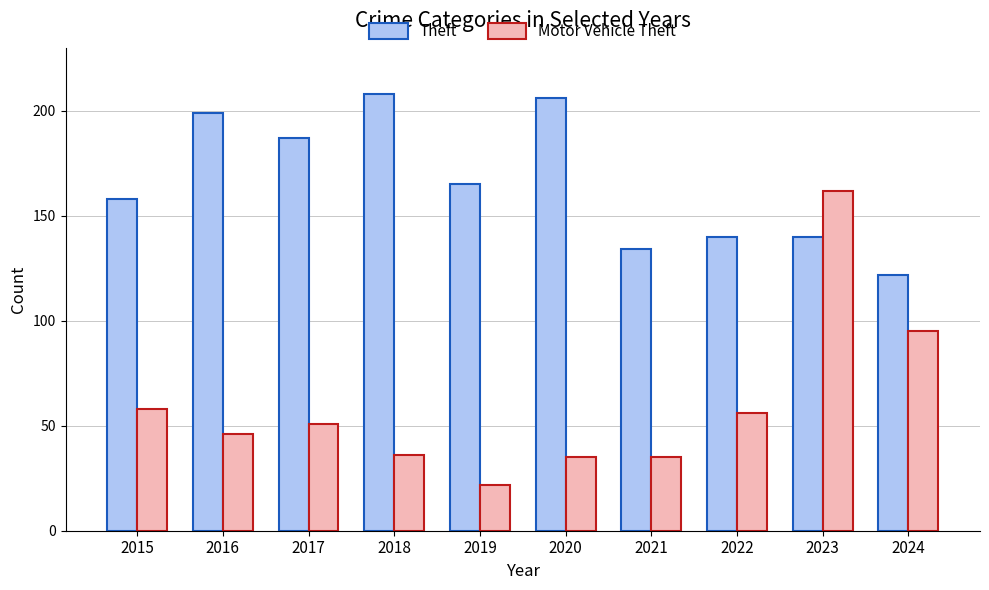

Which series has the largest total across all categories?

Theft